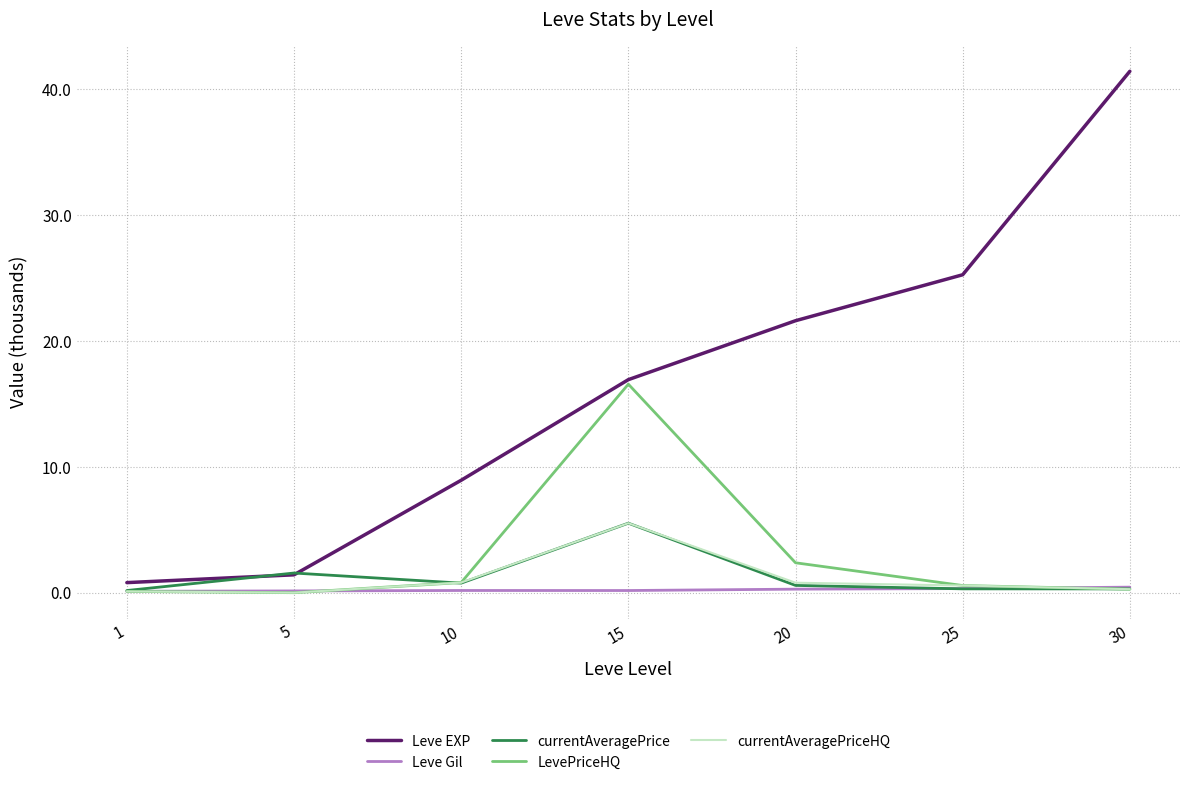

Which series has the largest range (max minus min)?

Leve EXP